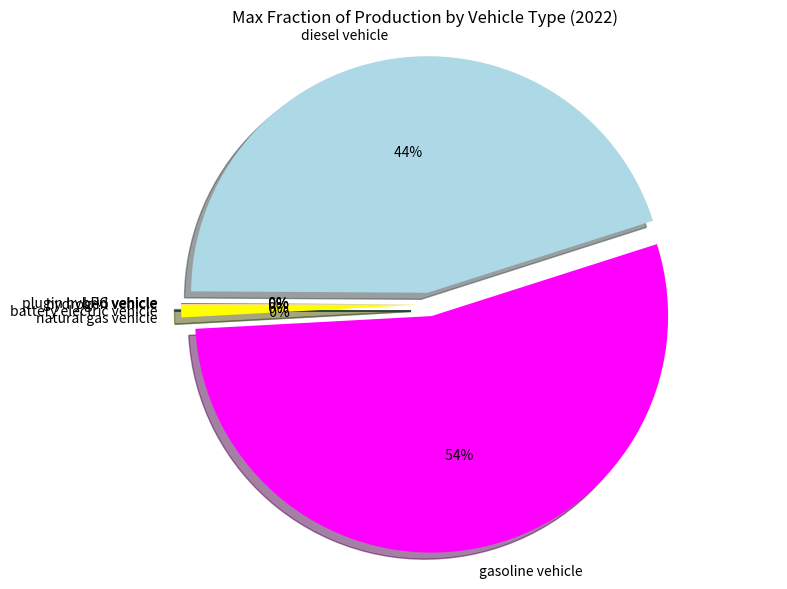

The hydrogen vehicle slice represents 0% of the pie. True or false?

True